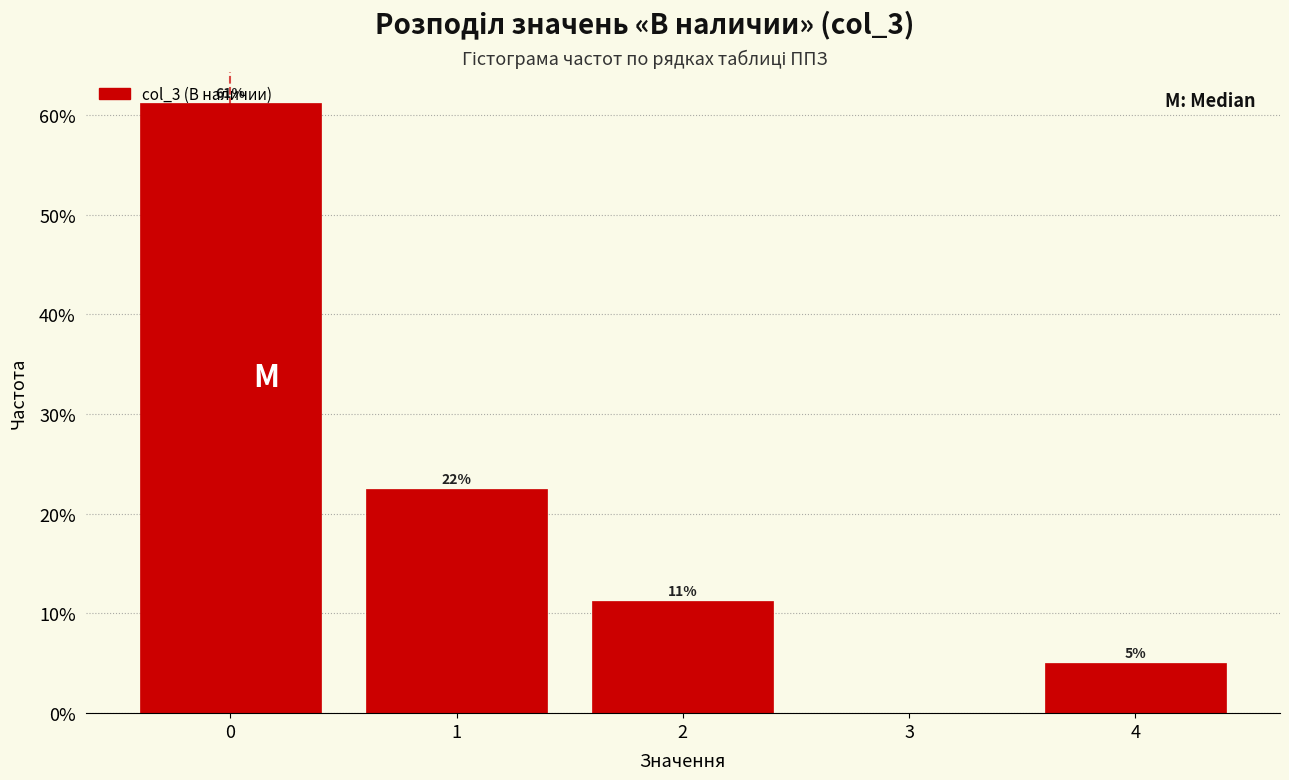

Over which range of the x-axis is the bar tallest?

-0.5 to 0.5